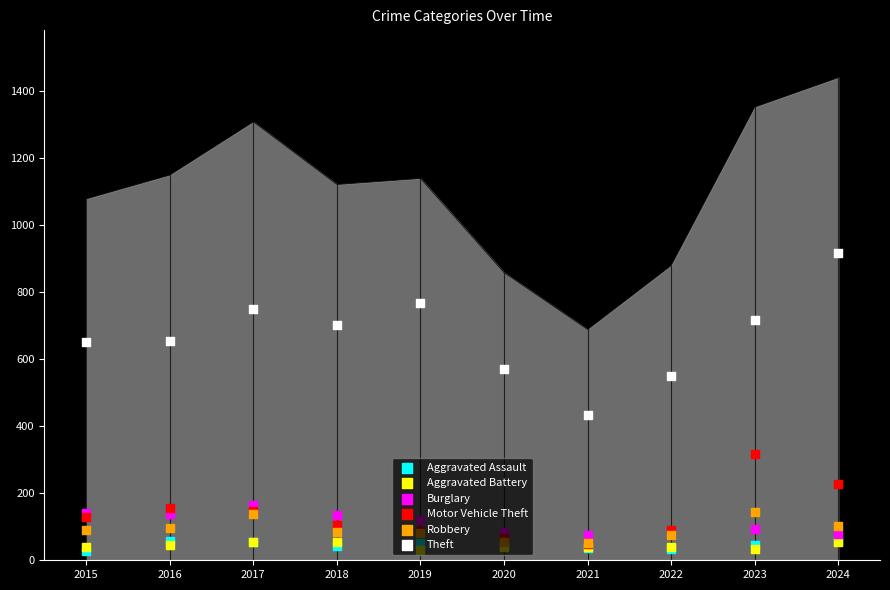

What are all the series names shown in the legend?

Aggravated Assault, Aggravated Battery, Burglary, Motor Vehicle Theft, Robbery, Theft